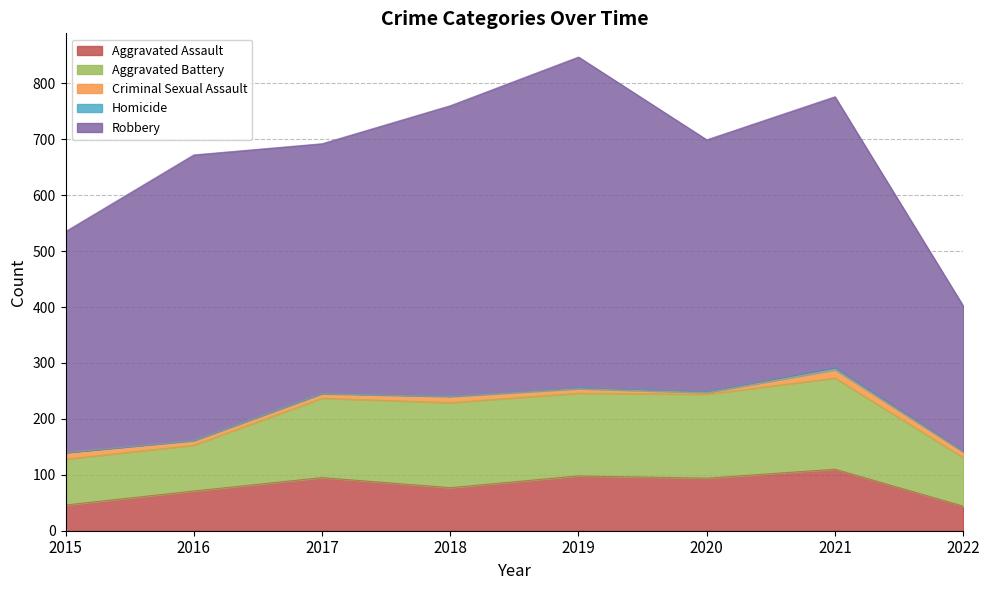

What is the minimum value for Aggravated Assault?

44